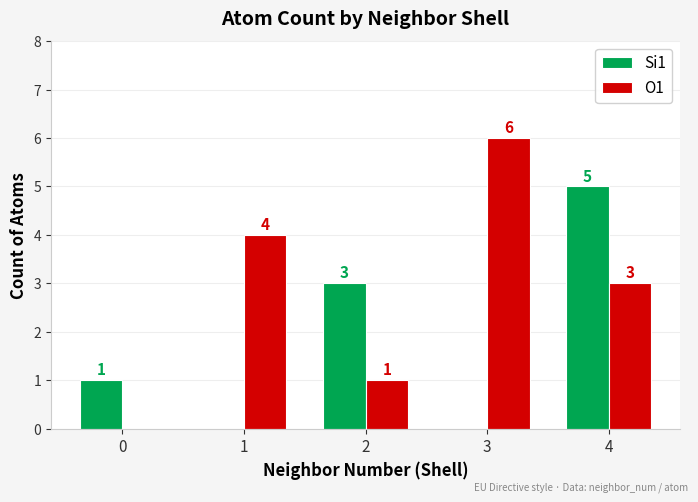

Reading left to right, transcribe all the data shown in this chart.

Si1: 1	0	3	0	5
O1: 0	4	1	6	3